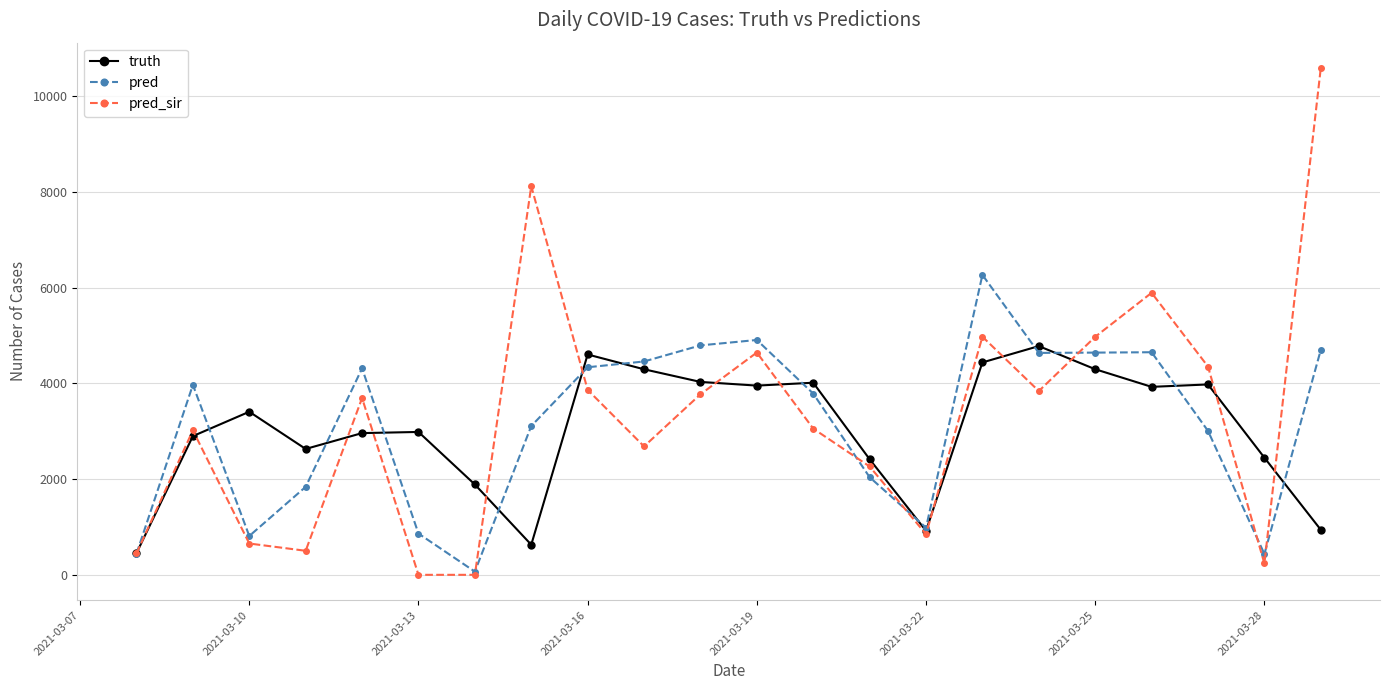

Which series has the largest range (max minus min)?

pred_sir